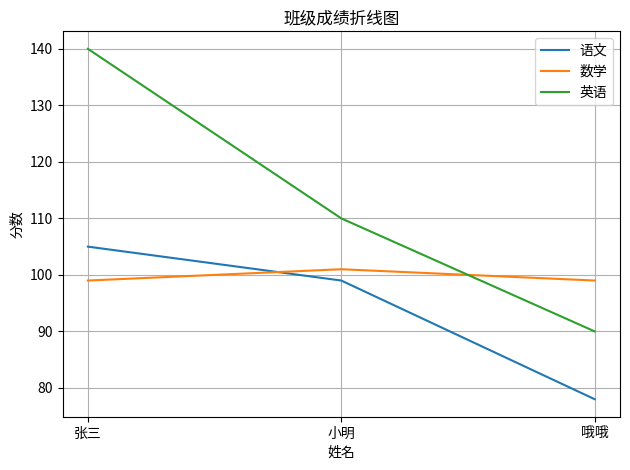

What is the sum of all 数学 values?

299